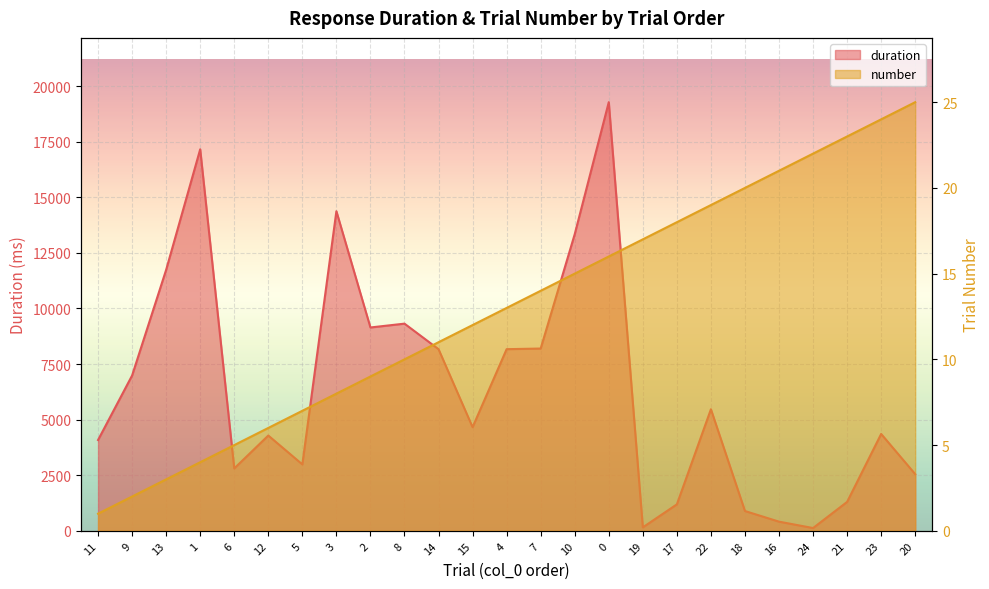

At 16, list the series in order from smallest to largest.

number, duration